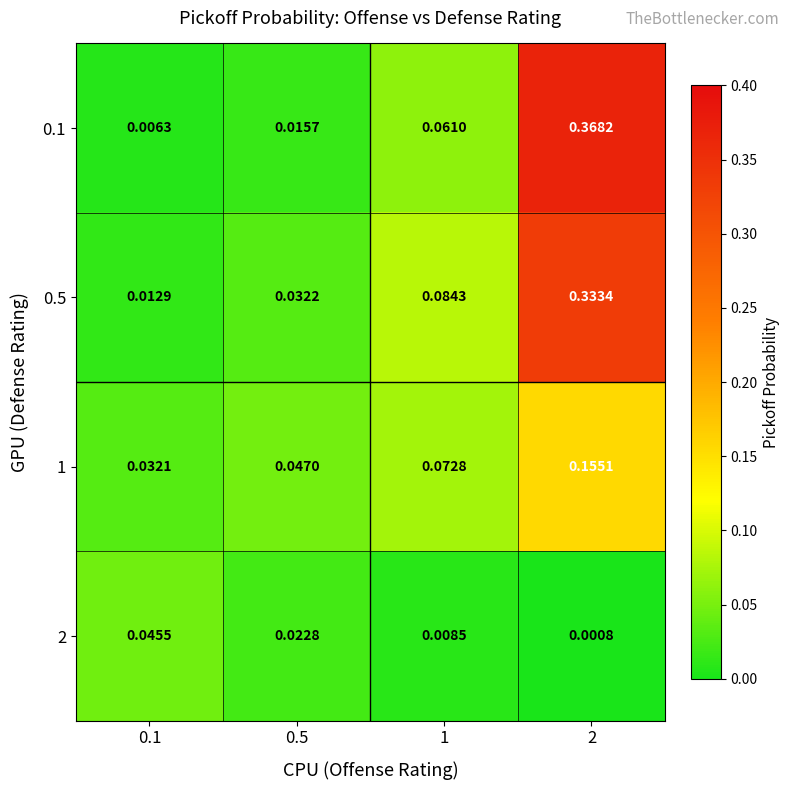

Is the value of 0.1 at 0.1 greater than the value of 1 at 2?

No